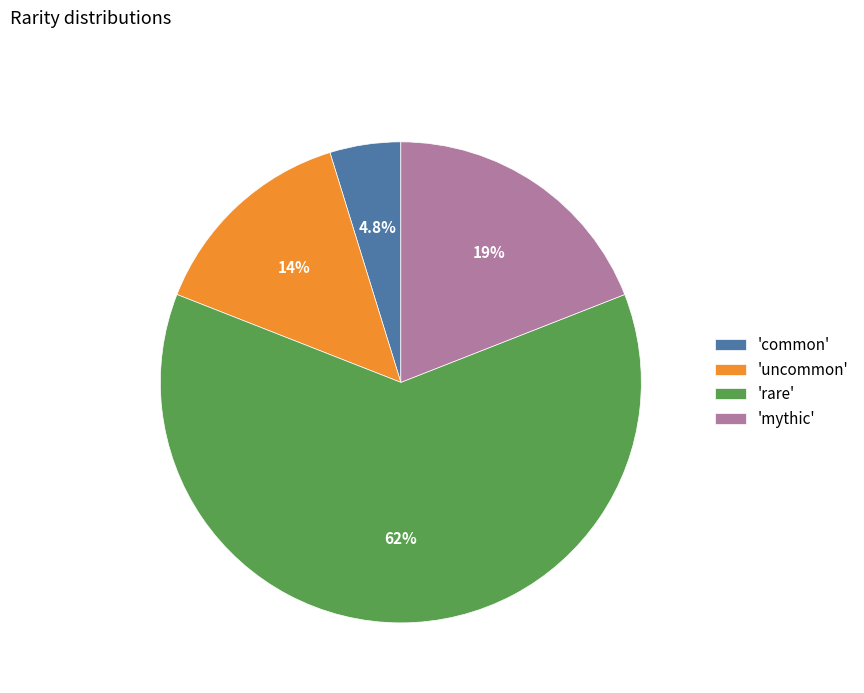

Count the number of slices in the pie.

4